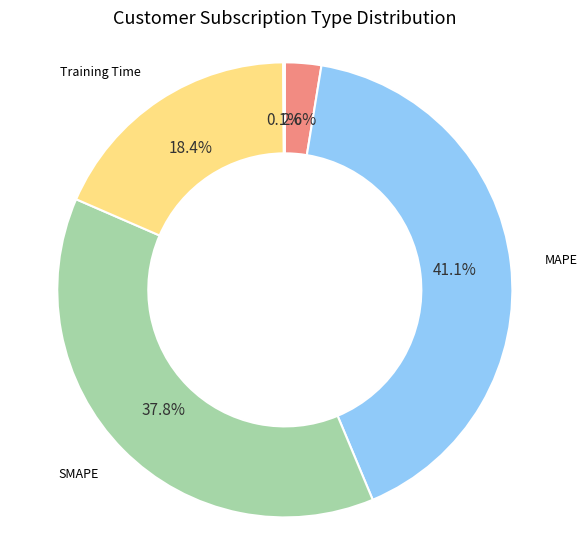

Between Training Time and MAPE, which is larger?

MAPE